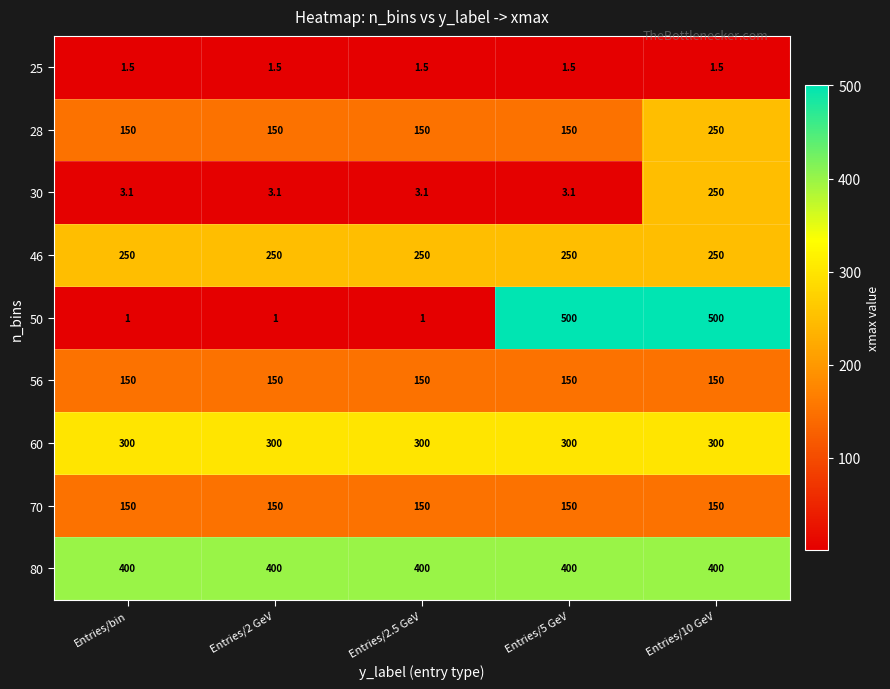

What is the average value of the 56 series?

150.0